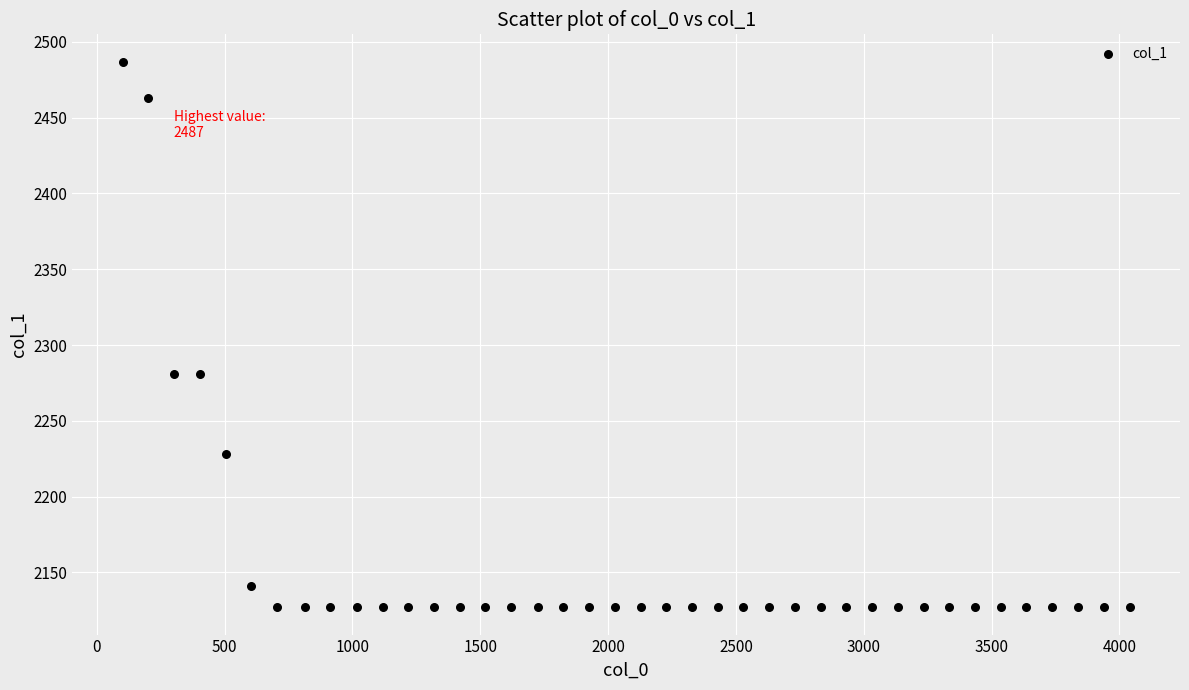

What is the range of X values (max minus min)?

3939